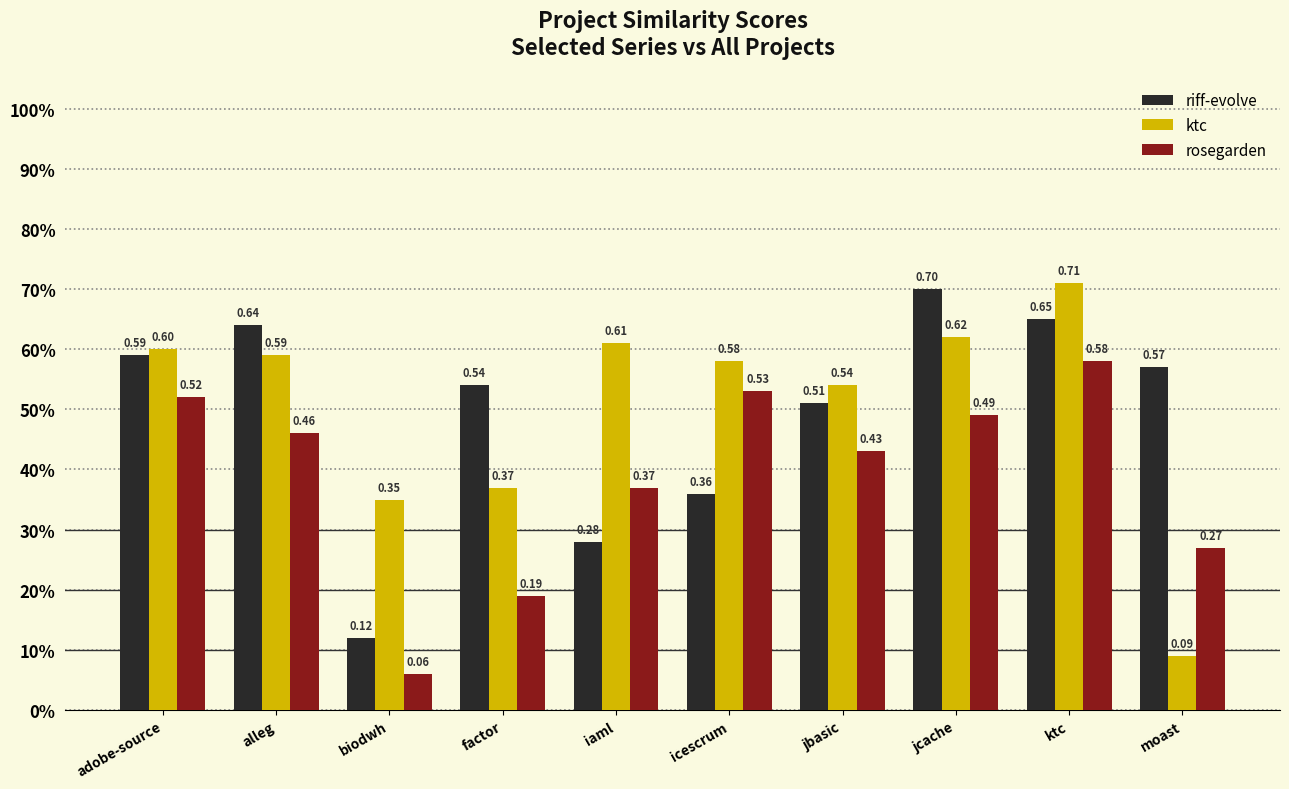

At how many categories does at least one series exceed 0?

10